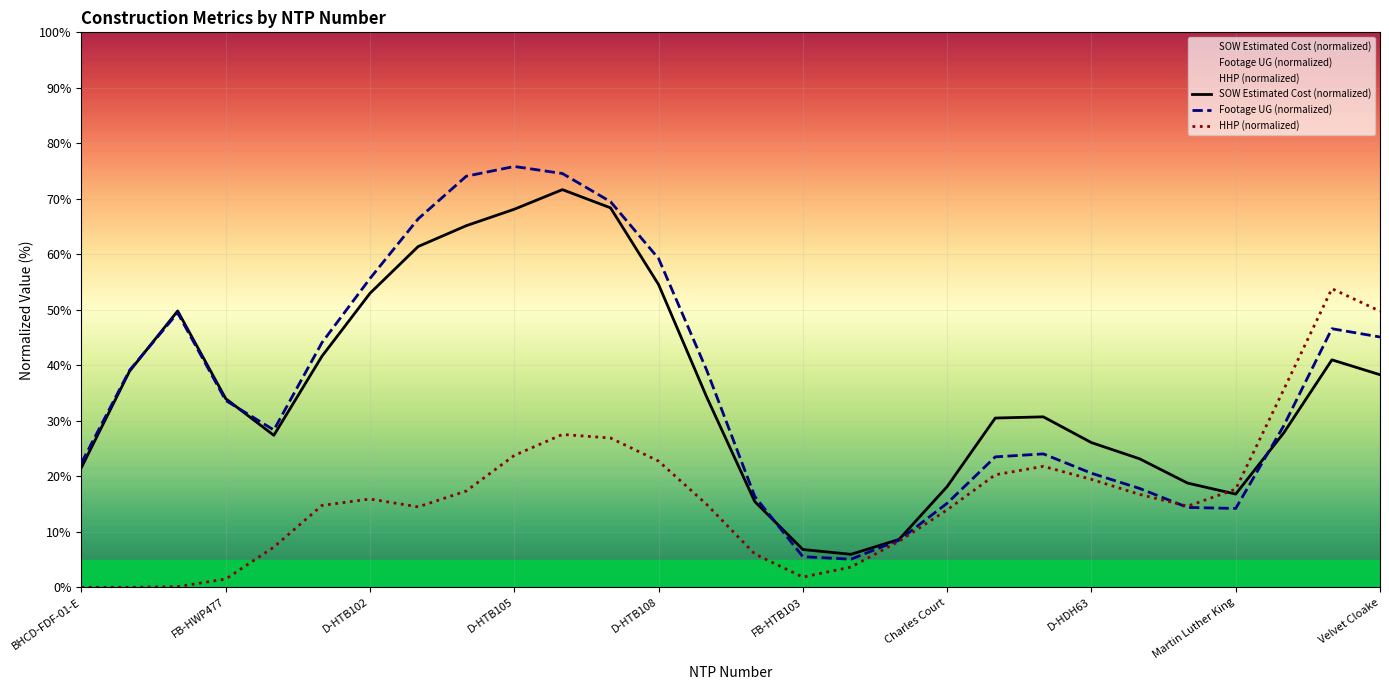

How many categories are shown in the chart?

28